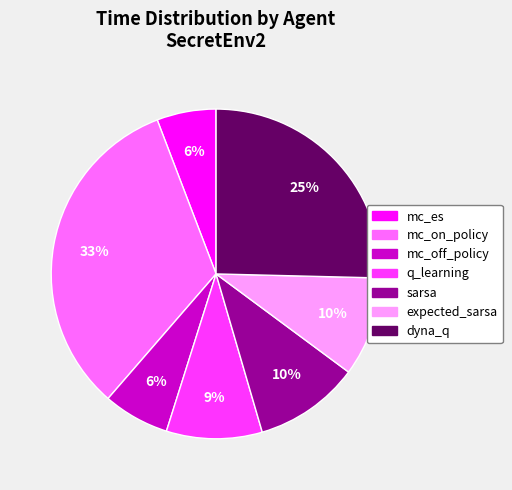

To the nearest percent, what is the average slice percentage?

14%